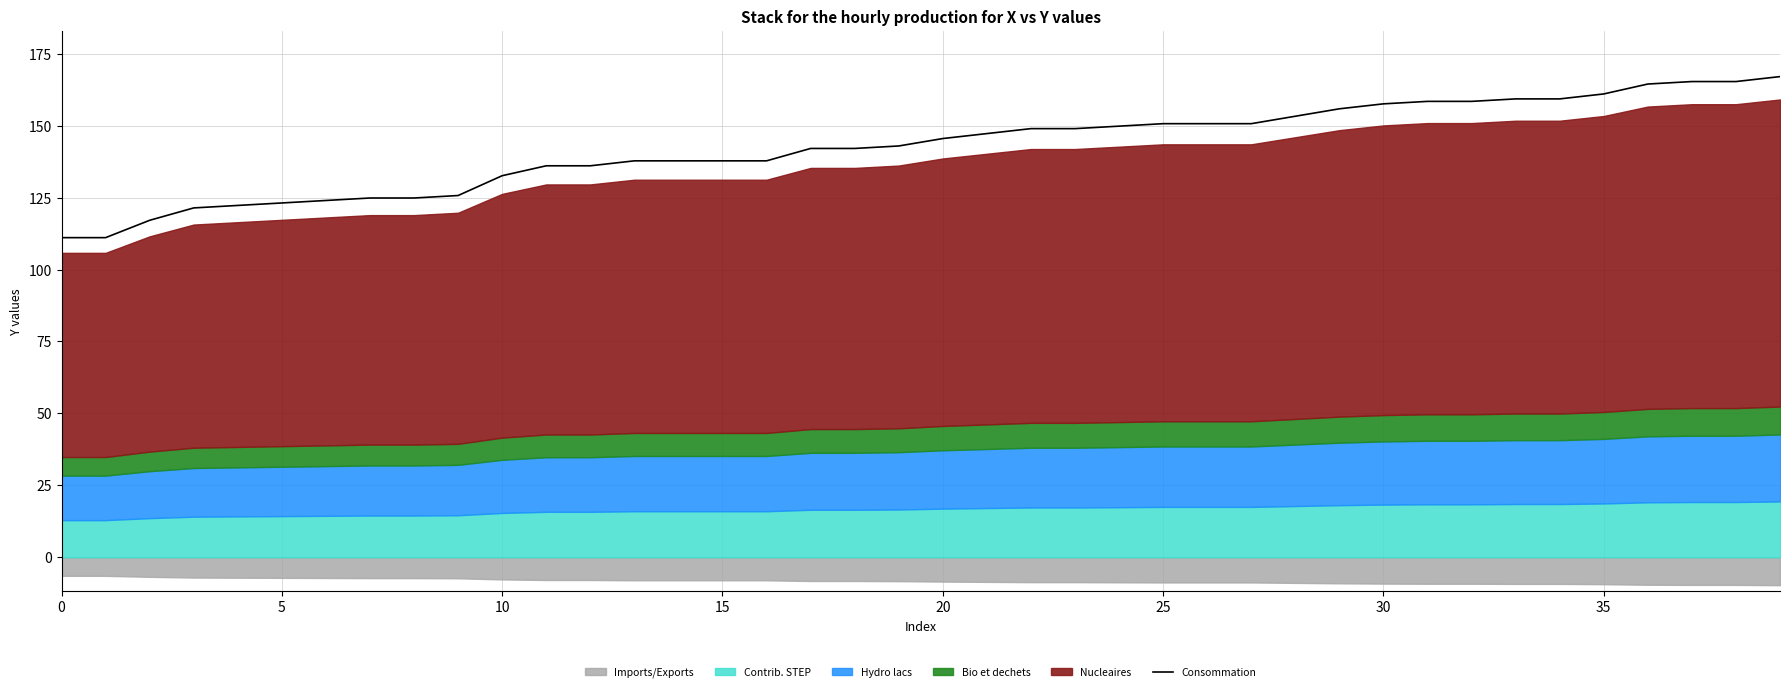

How many values exceed 145?

20